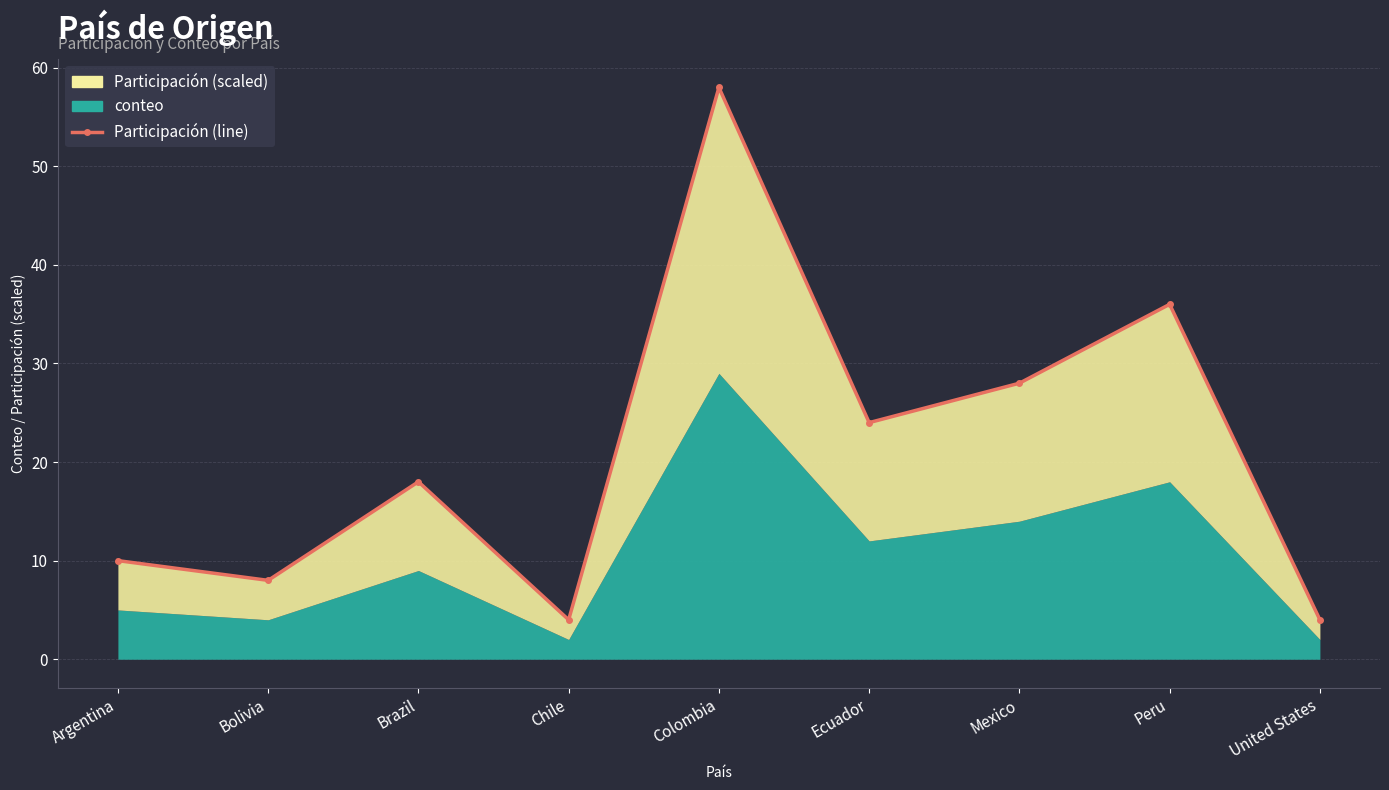

True or false: the data shows 4 at United States.

True